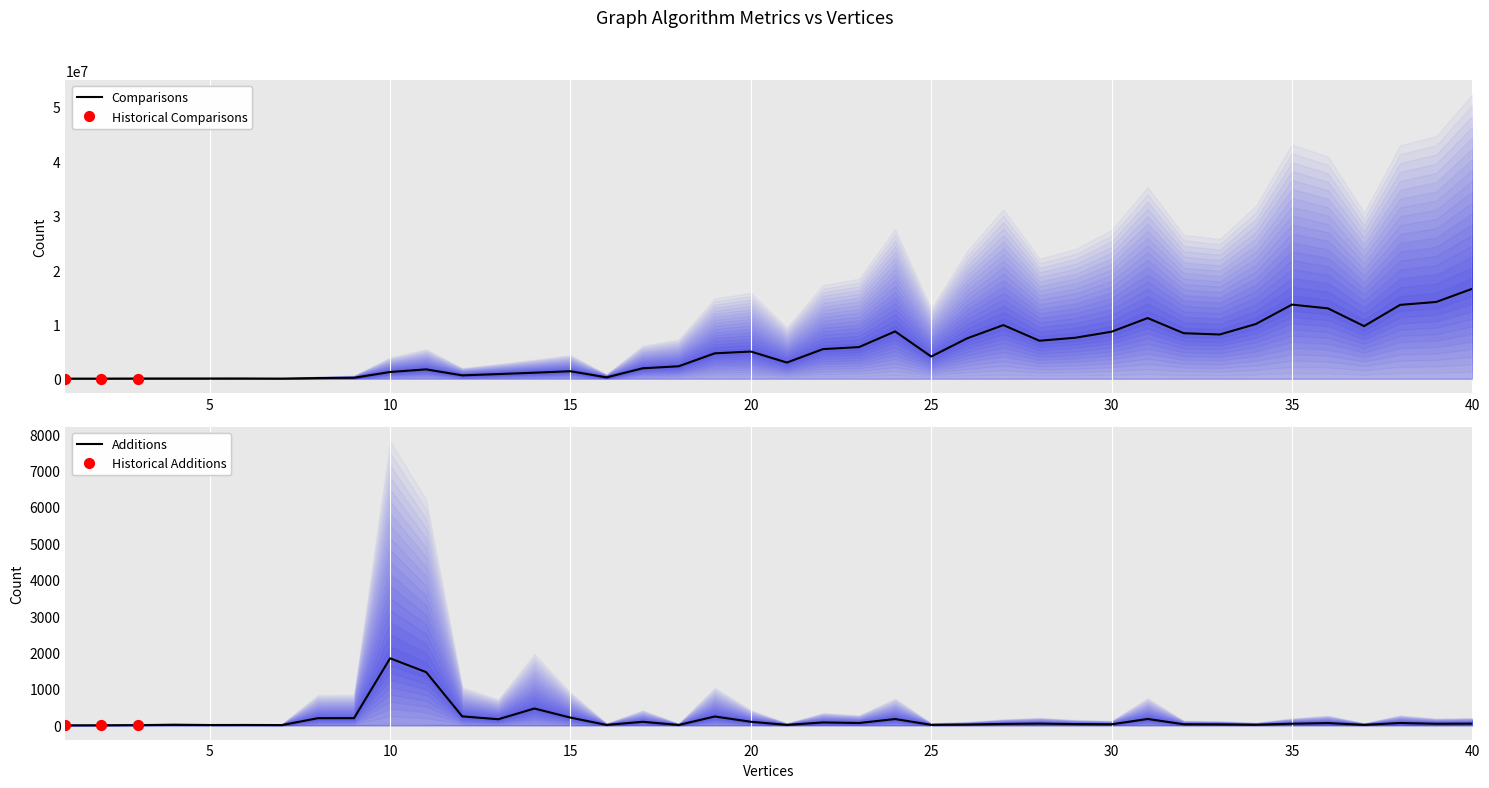

At how many categories does at least one series exceed 6711611?

16